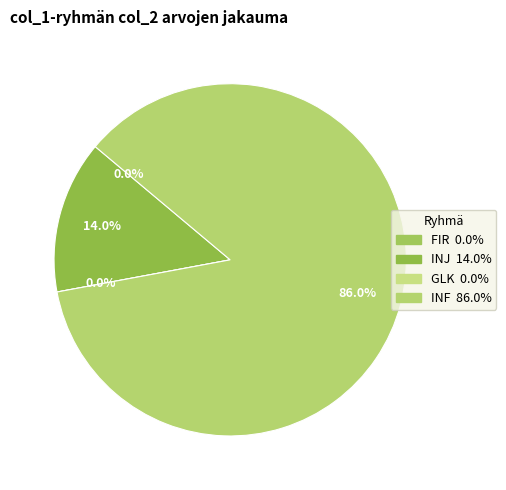

Is the sum of FIR-4 and INJ-7 greater than half?

No